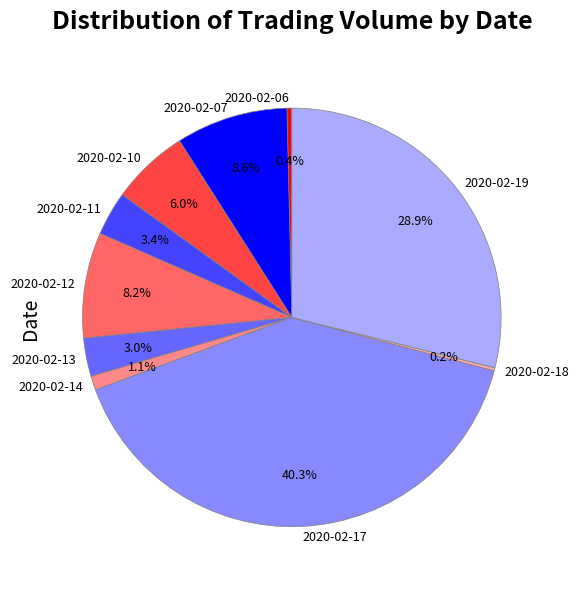

To the nearest percent, what percentage of the pie is 2020-02-07?

9%